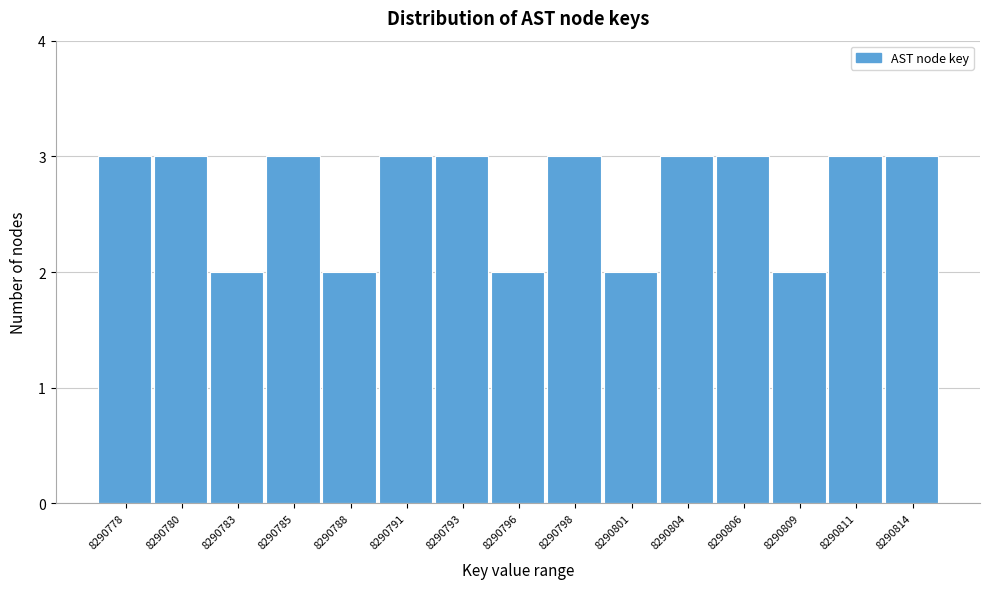

Reading right to left, extract all data points from this chart.

8290814=3	8290811=3	8290809=2	8290806=3	8290804=3	8290801=2	8290798=3	8290796=2	8290793=3	8290791=3	8290788=2	8290785=3	8290783=2	8290780=3	8290778=3